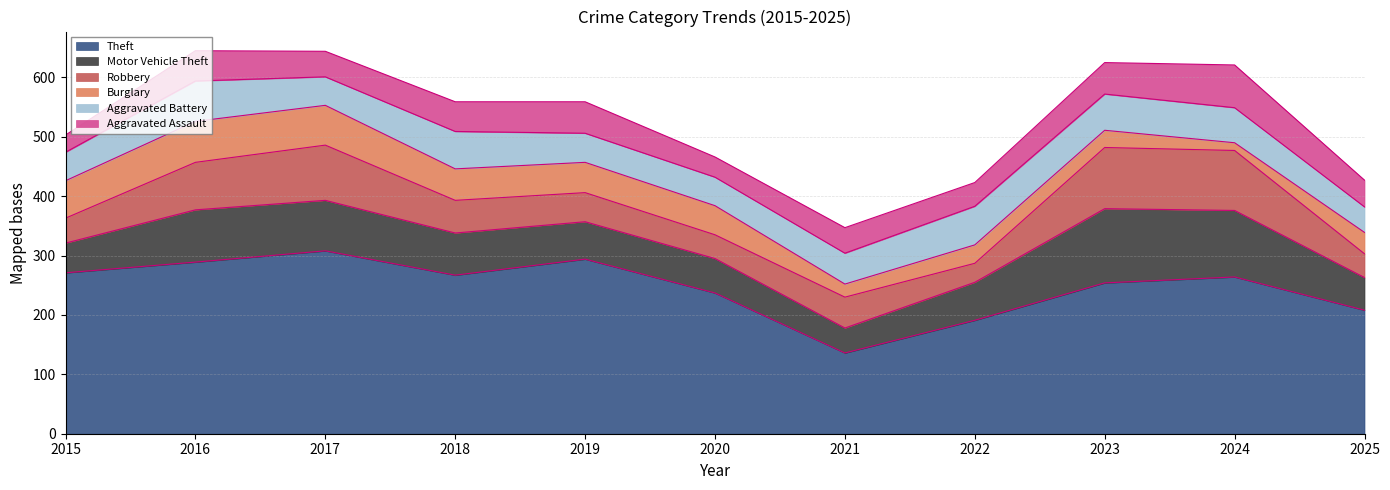

In Burglary, how many points are lower than both neighbors (excluding endpoints)?

2